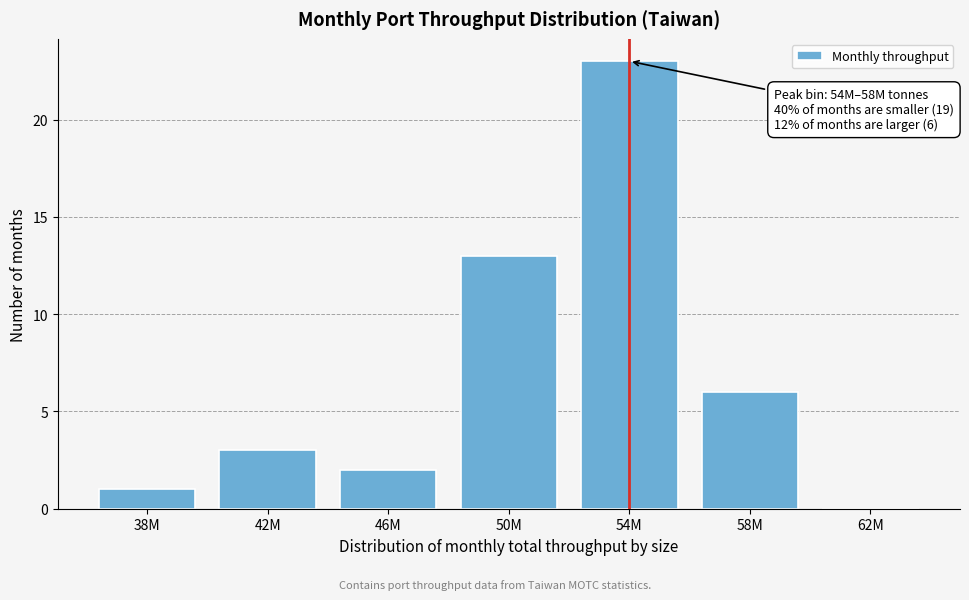

Reading right to left, extract all data points from this chart.

62M=0	58M=6	54M=23	50M=13	46M=2	42M=3	38M=1